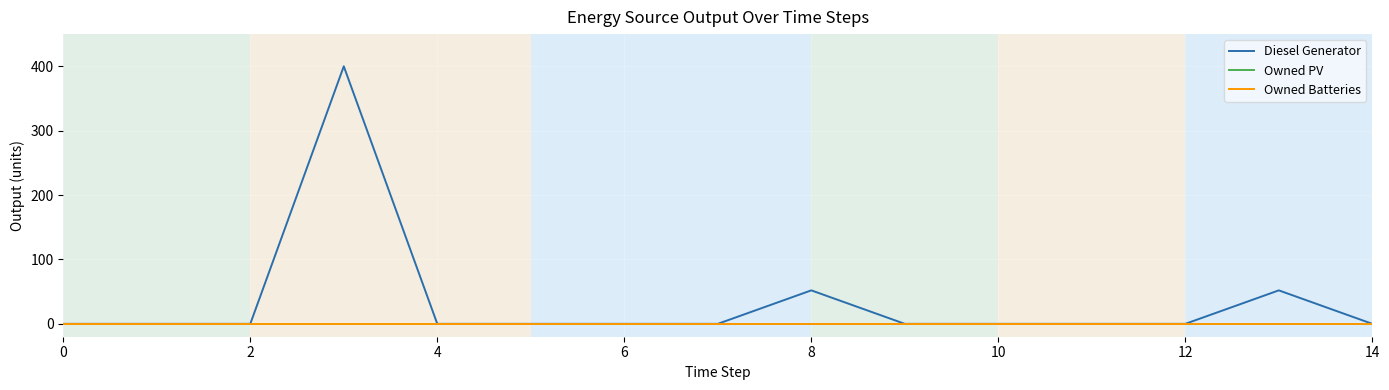

What is the maximum value shown in the chart?

400